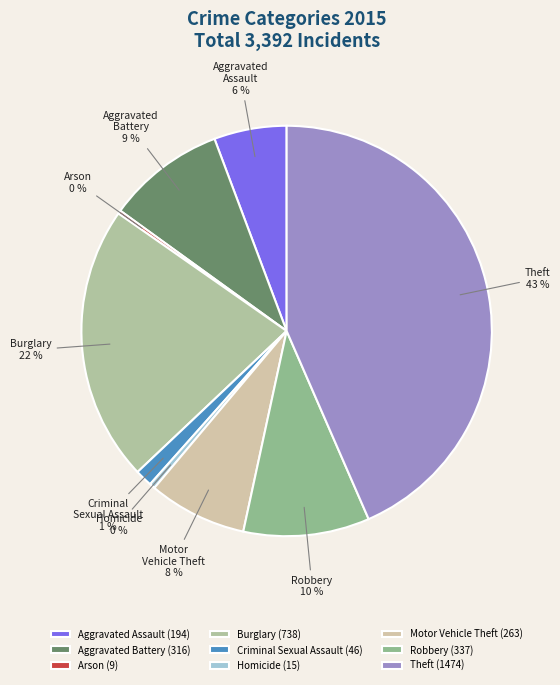

Between Motor Vehicle Theft and Homicide, which is larger?

Motor Vehicle Theft